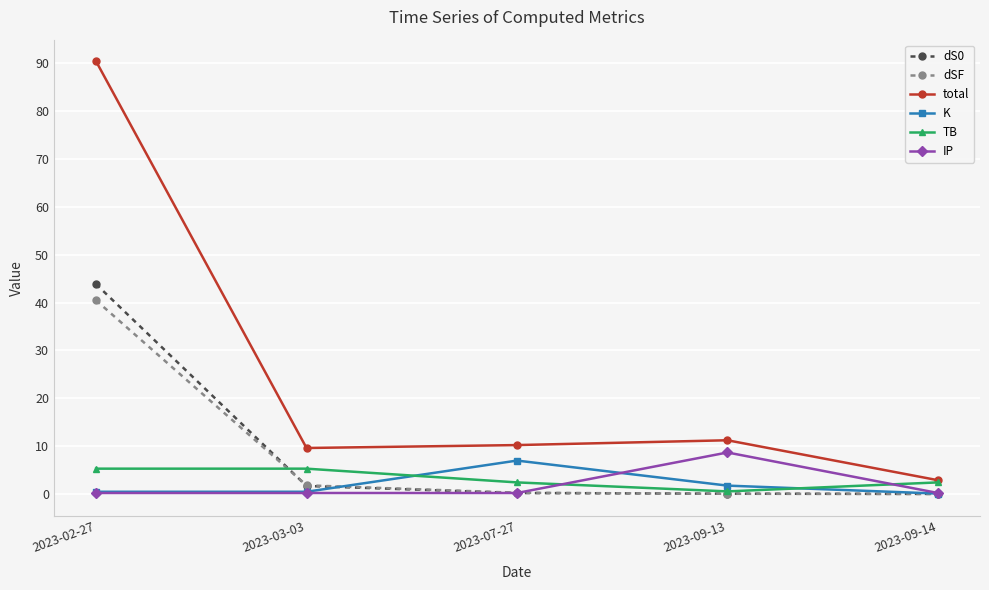

What is the total value across all series at 2023-03-03?

19.3